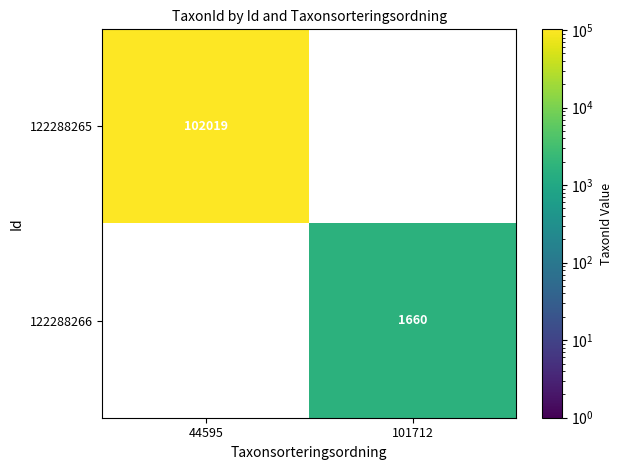

Is it true that 122288266 equals 557 at 101712?

False